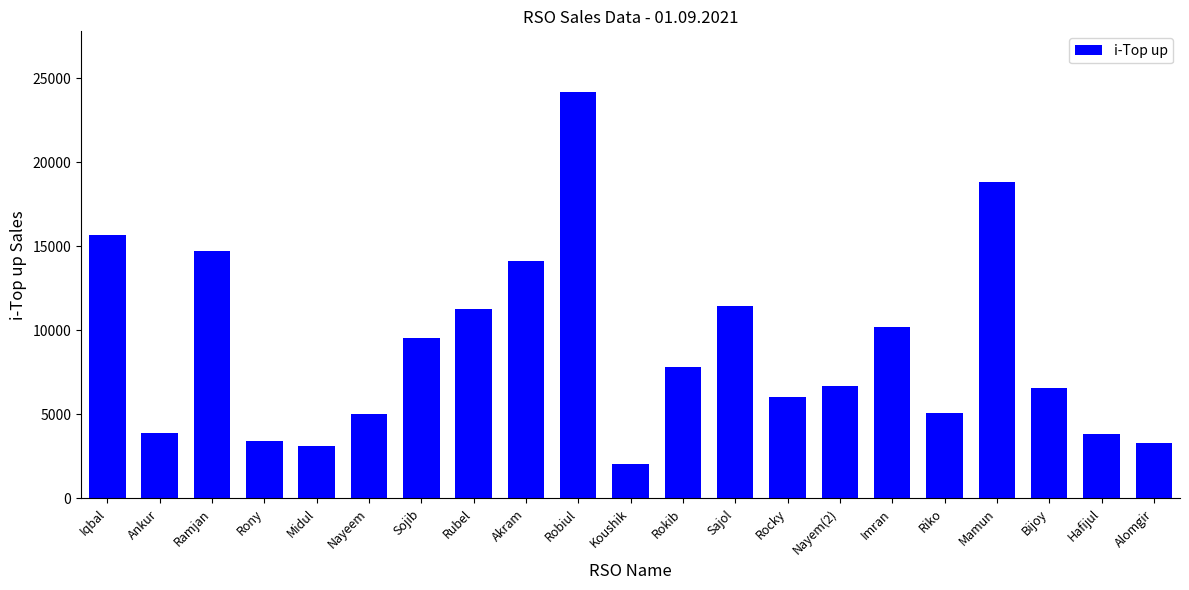

True or false: the data shows 5781 at Rony.

False